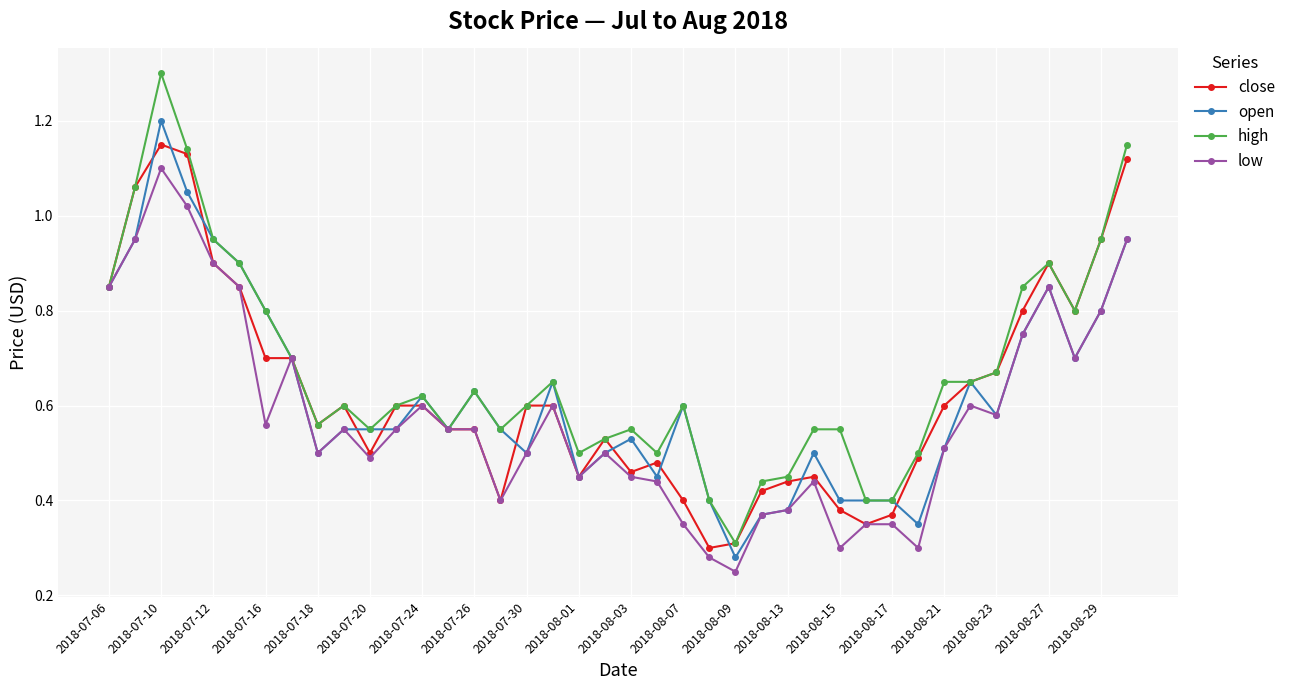

How many distinct data groups are displayed?

4